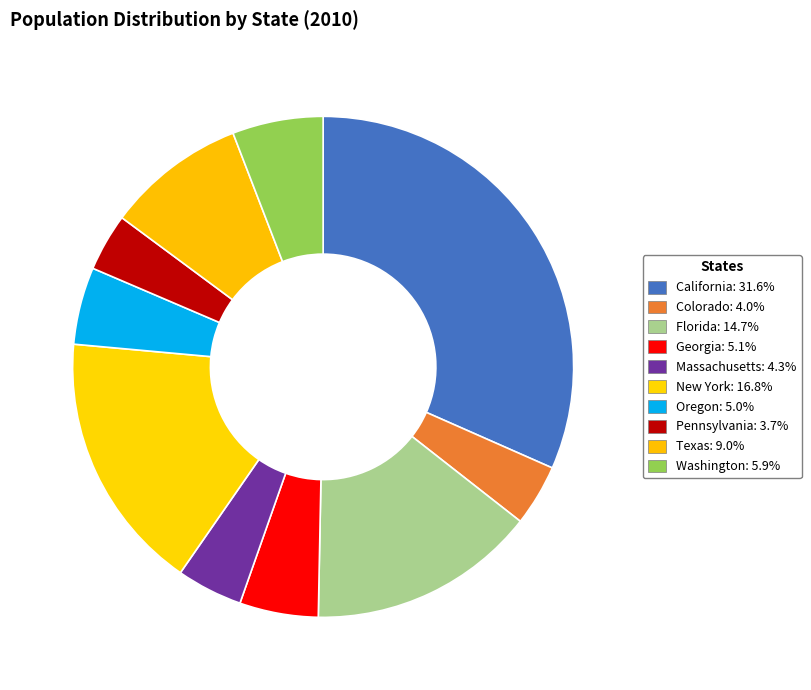

How many slices are in this pie chart?

10